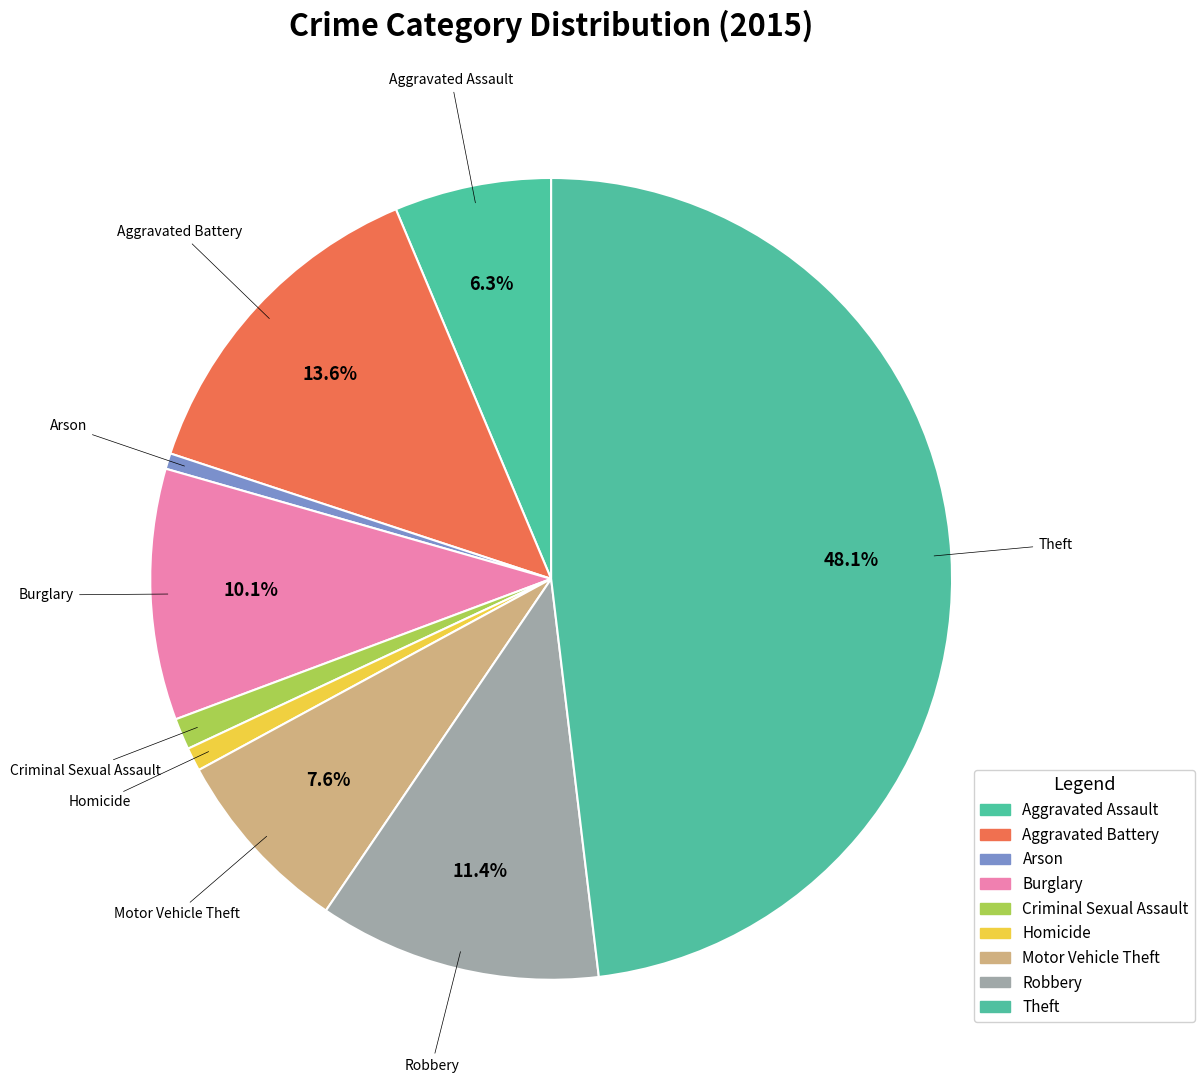

The Arson slice represents 1% of the pie. True or false?

True